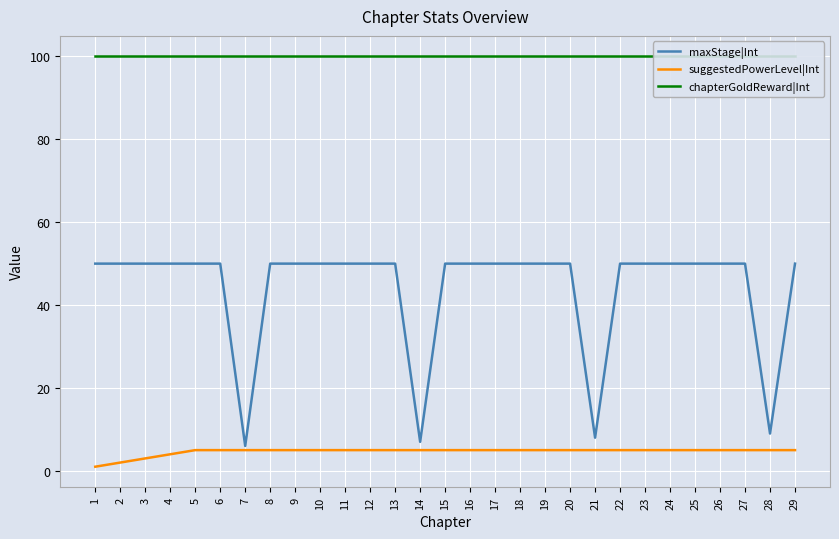

What is the value of the maxStage|Int point at the 29th from the left?

50